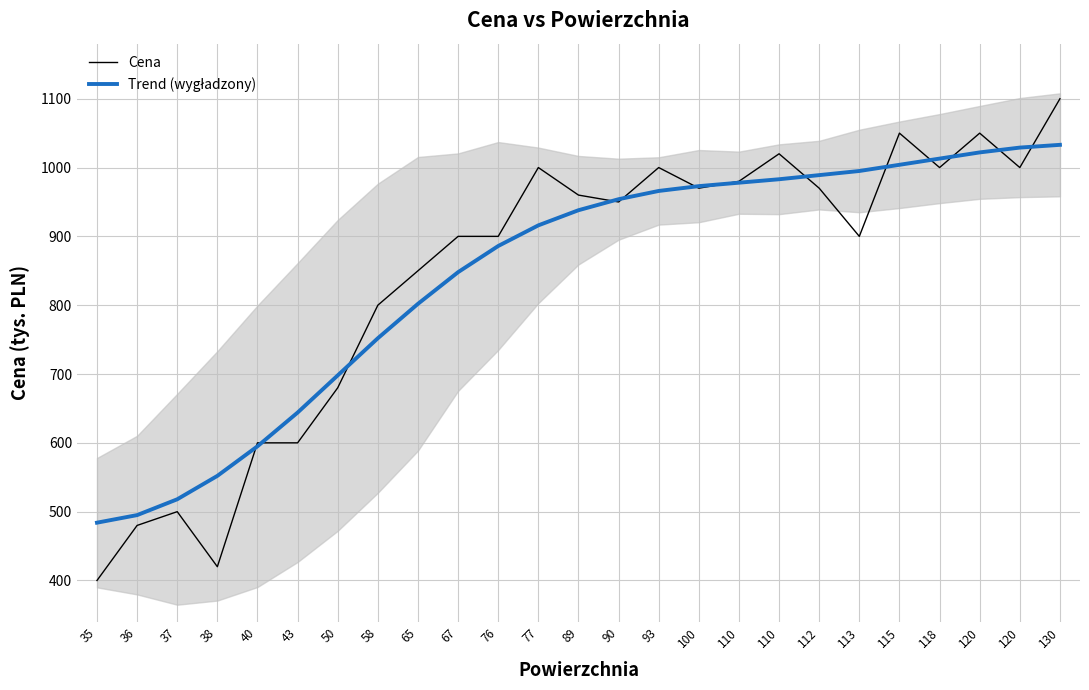

What is the value of the Trend (wygładzony) point at the 8th from the left?

752